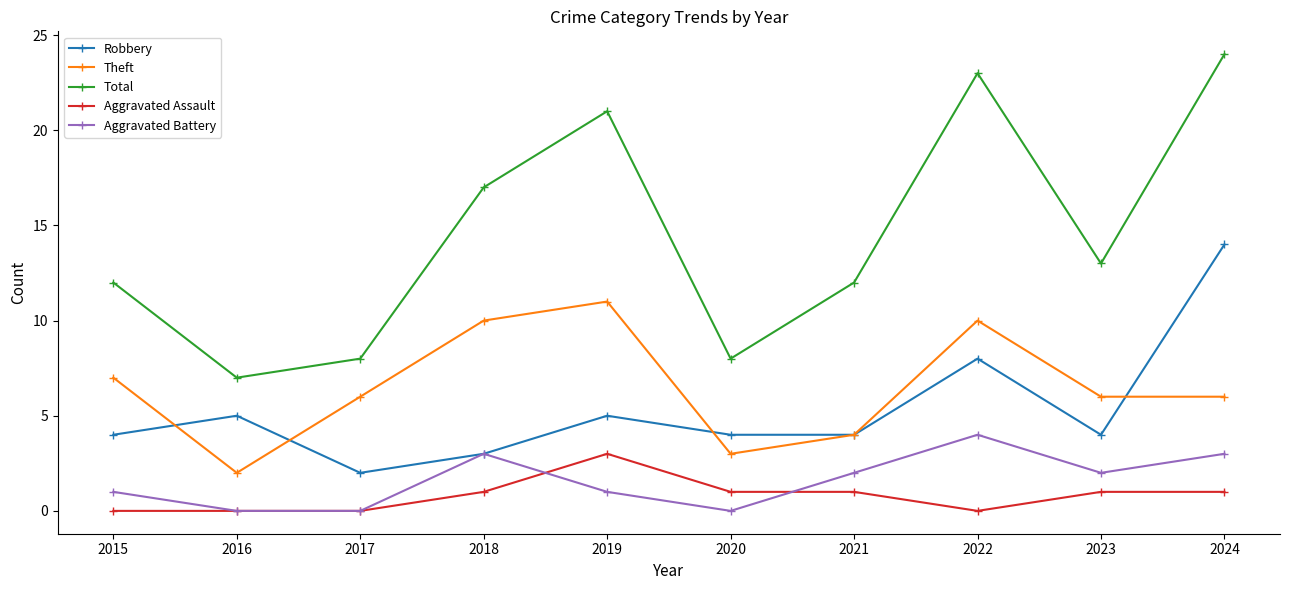

Count the number of categories in the chart.

10